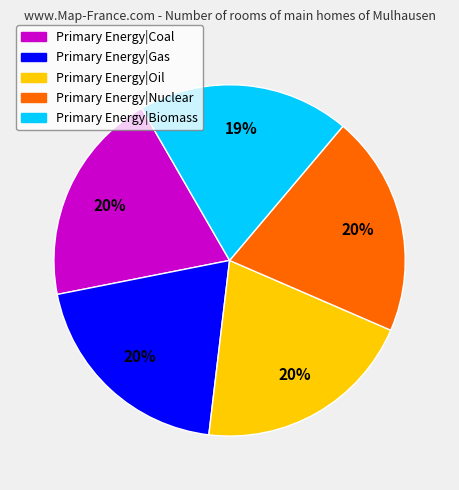

Count the number of slices in the pie.

5